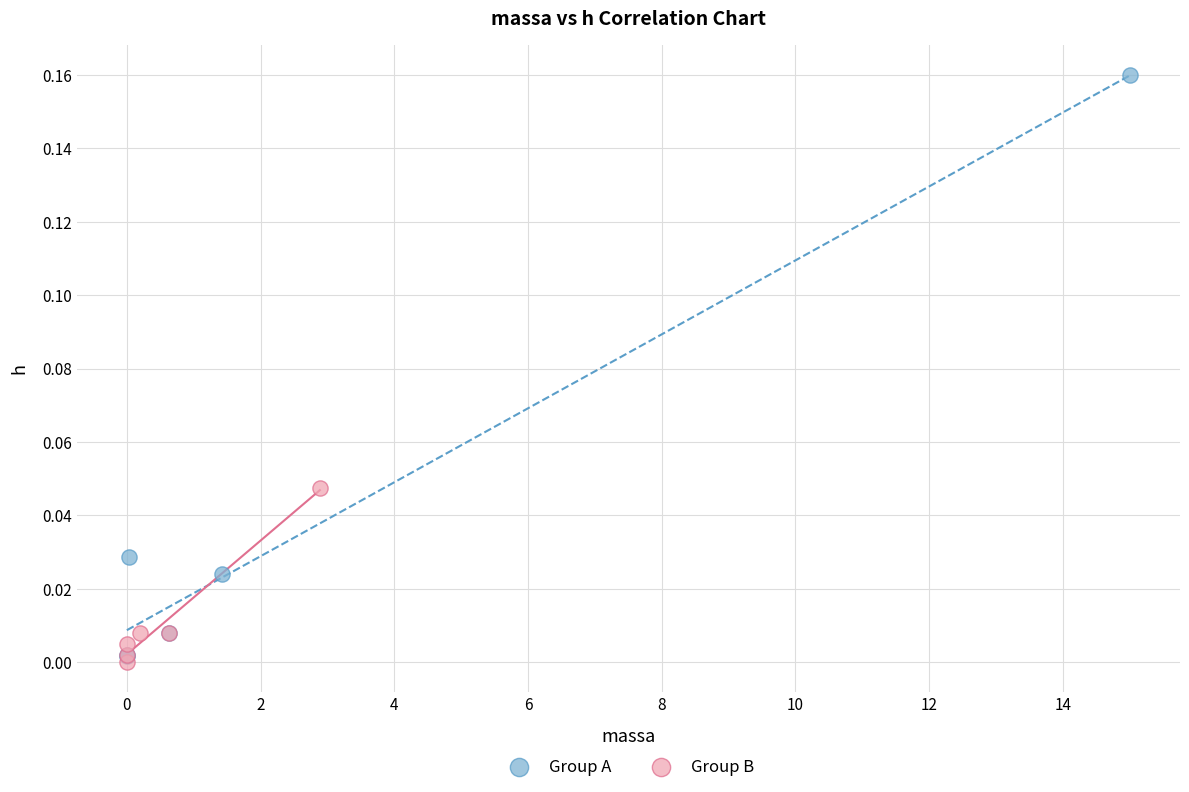

What are all the series names shown in the legend?

Group A, Group B